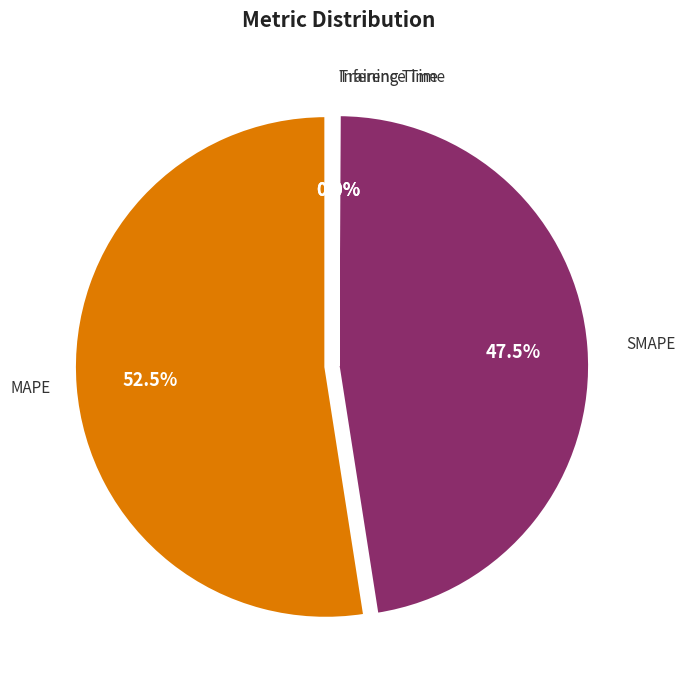

Is there any slice that represents more than half of the pie?

Yes